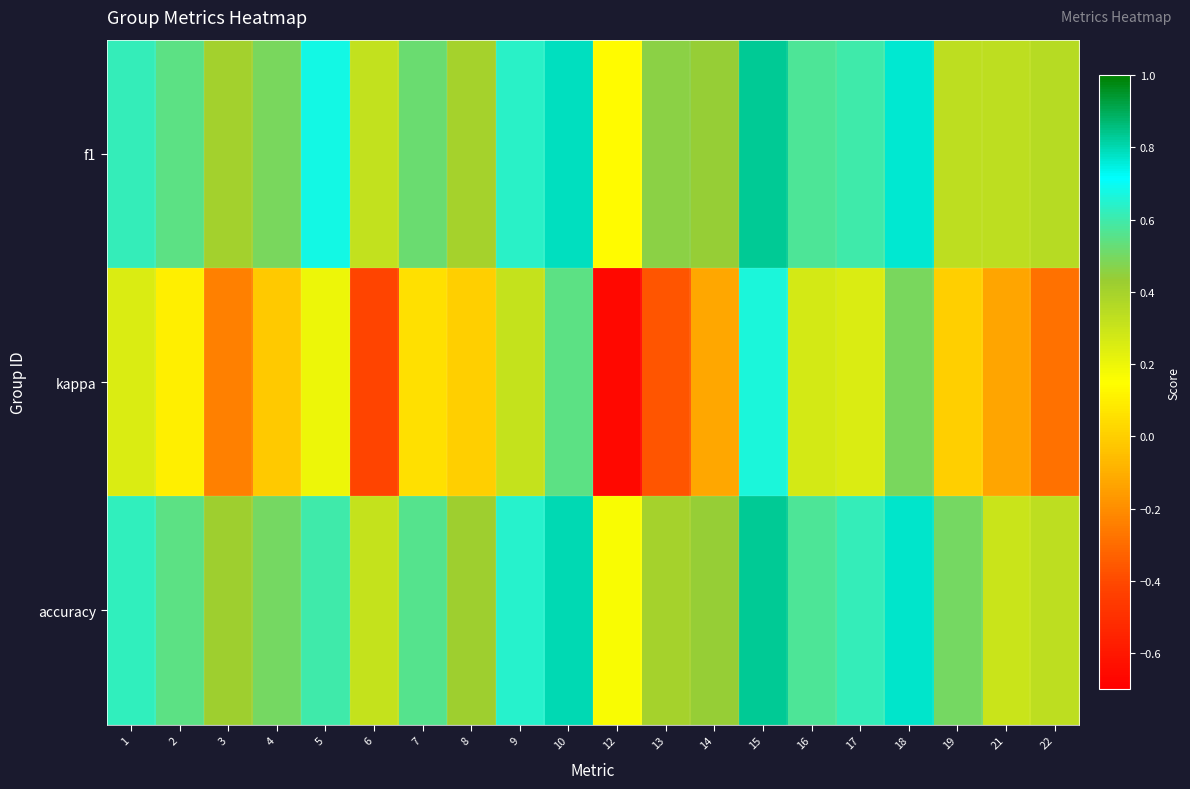

What is the total value across all series at 14?

0.8